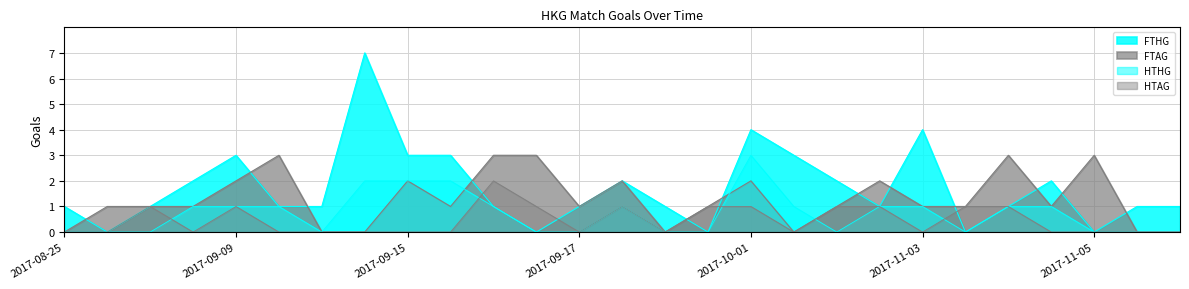

Count the FTHG values in the range 1 to 3.

19